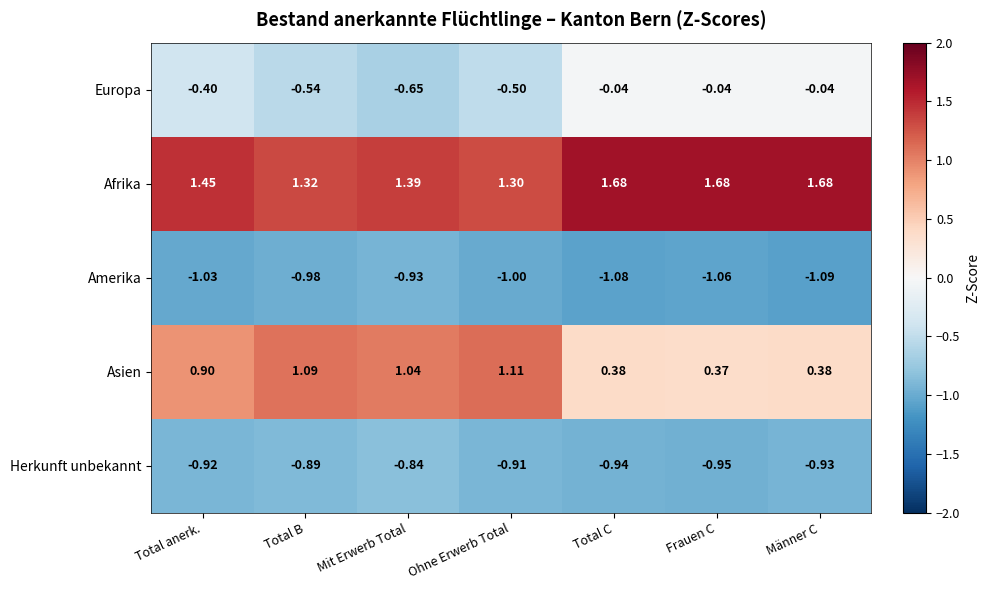

Which category has the lowest value across all series?

Männer C